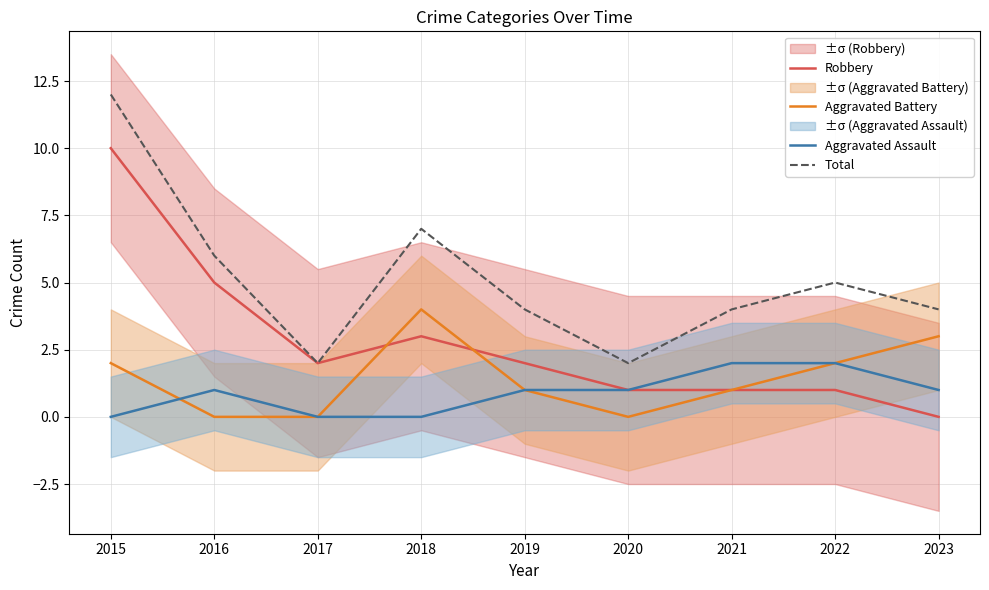

What is the maximum value shown in the chart?

12